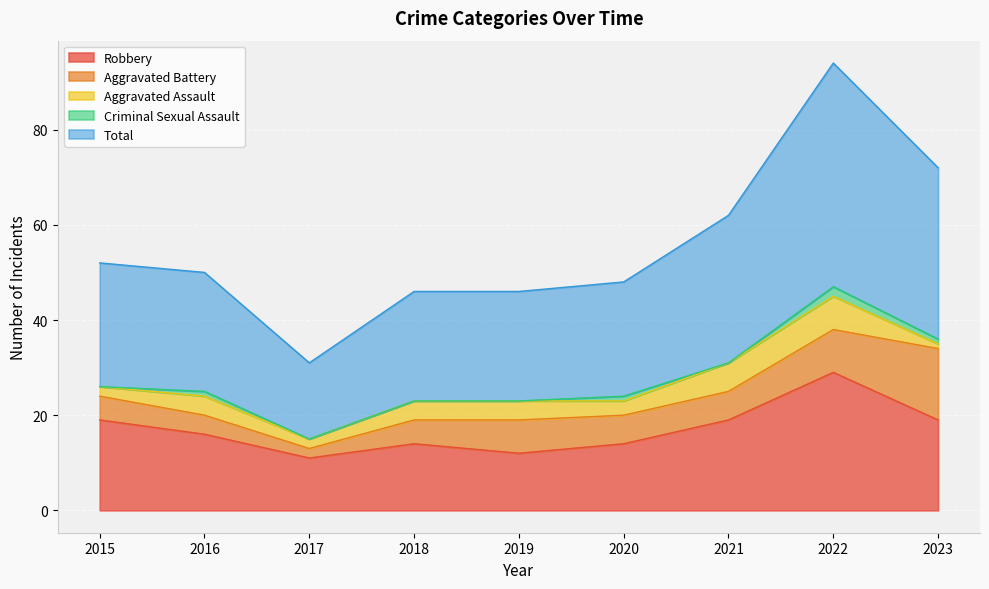

What are all the series names shown in the legend?

Robbery, Aggravated Battery, Aggravated Assault, Criminal Sexual Assault, Total